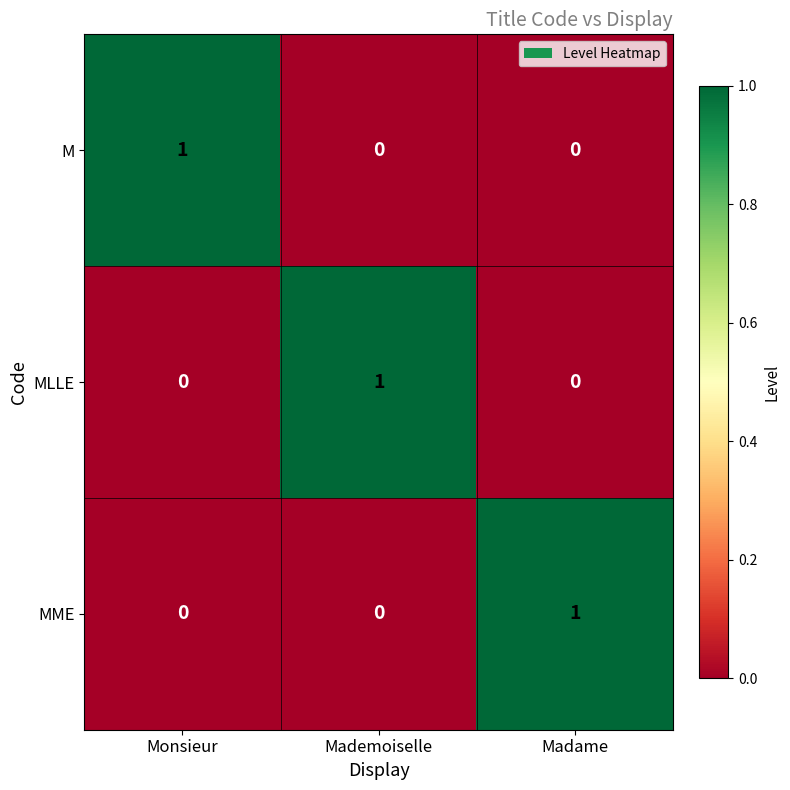

Is the value of M at Madame greater than the value of MLLE at Mademoiselle?

No